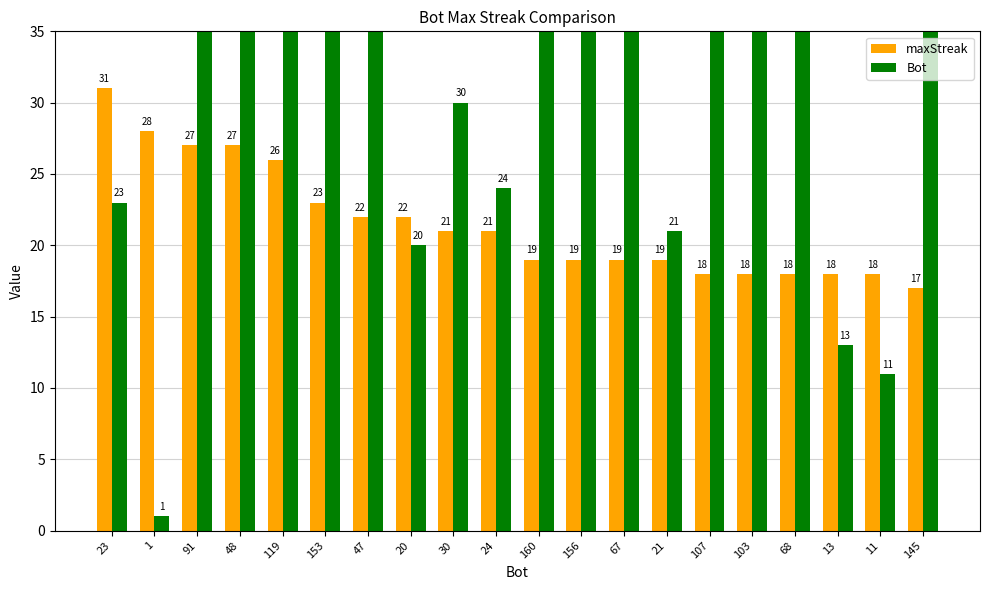

Count the number of data series in this chart.

2